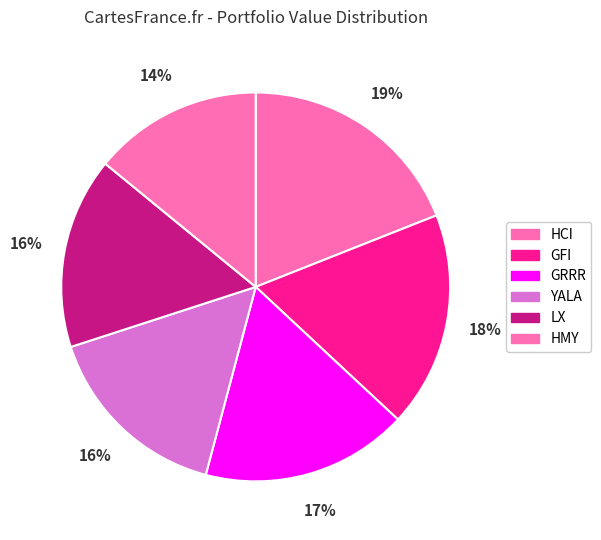

Approximately how many times larger is the value at GRRR compared to YALA?

1.1